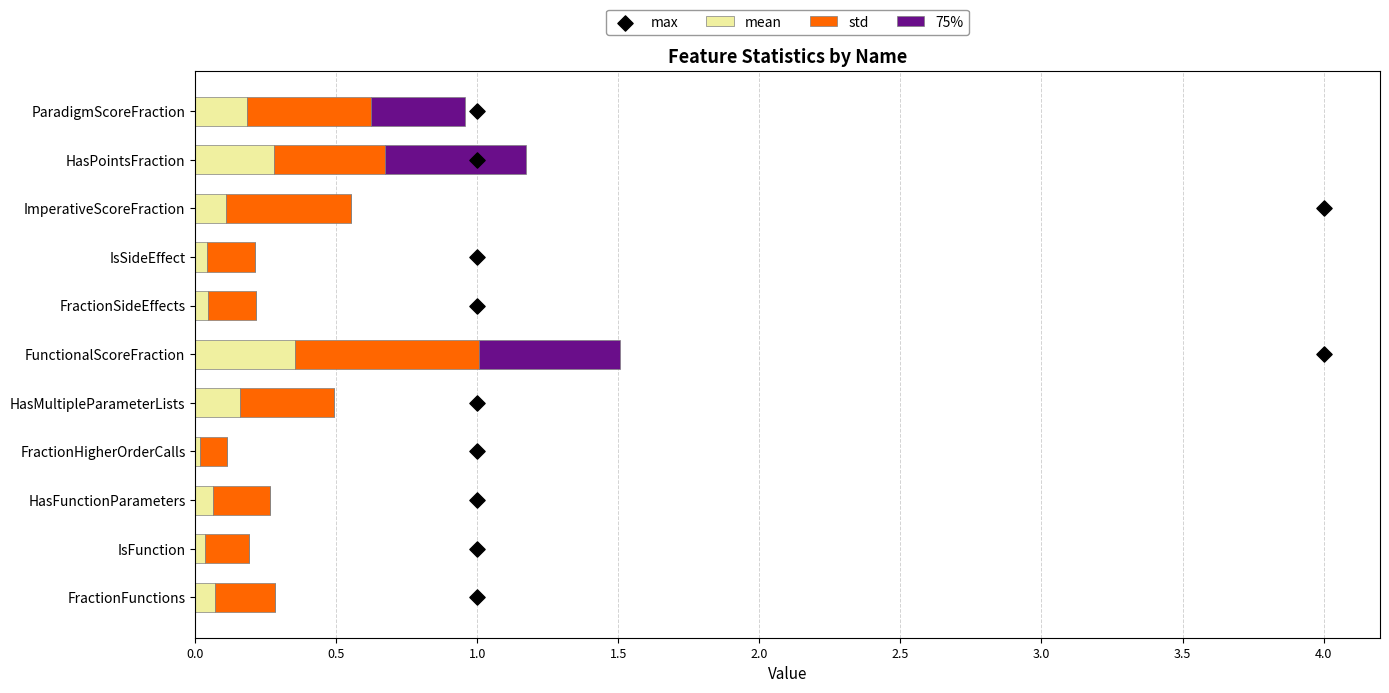

Is the value of 75% at 4.0 greater than the value of max at 2.5?

No